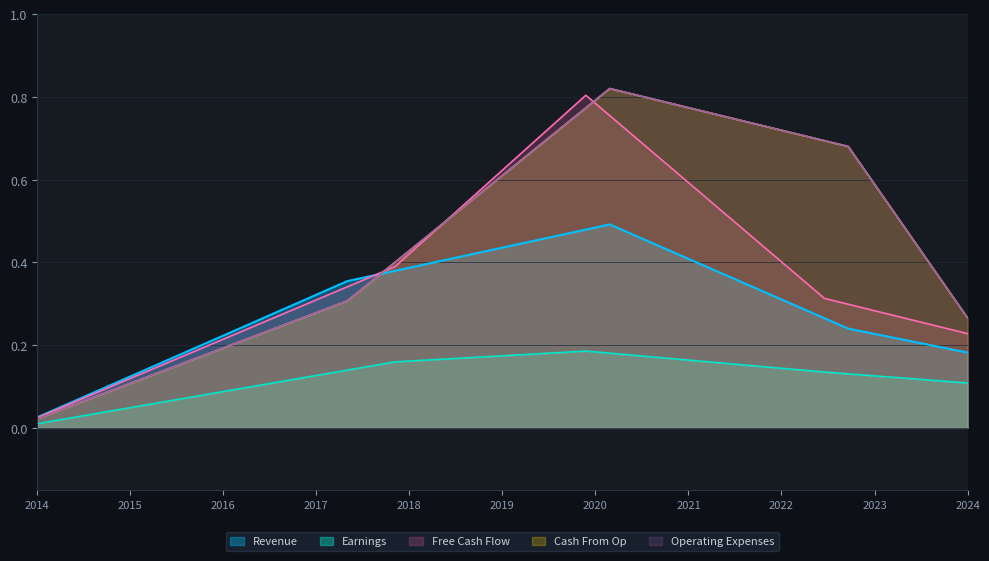

Does the chart display data point markers on the line(s)?

No